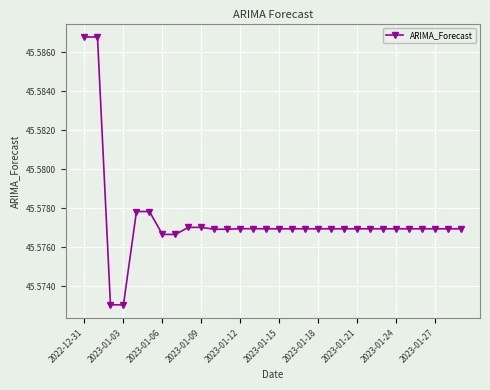

Count the values in the range 45 to 46.

30